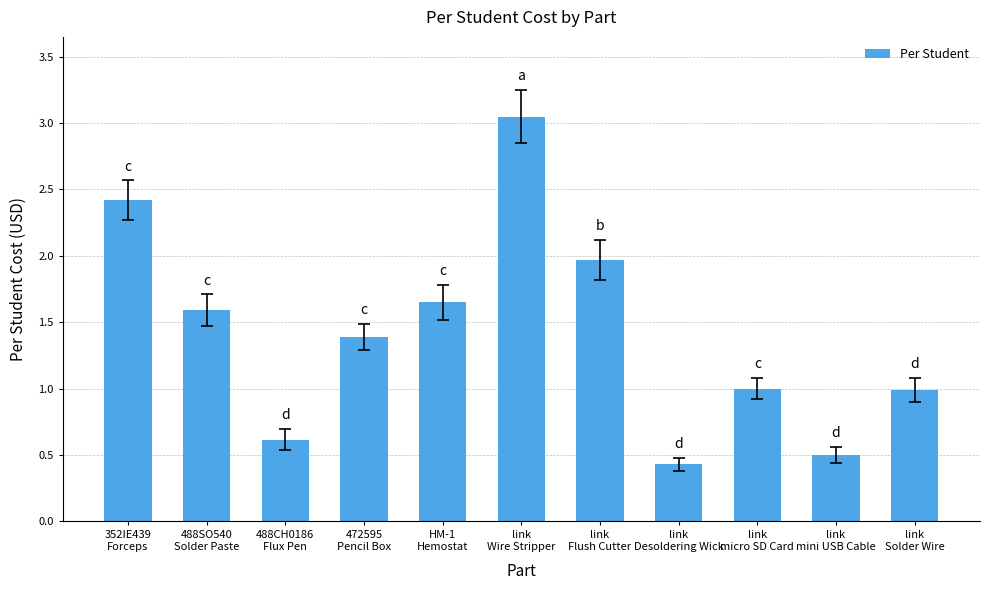

What is the minimum value shown in the chart?

0.4